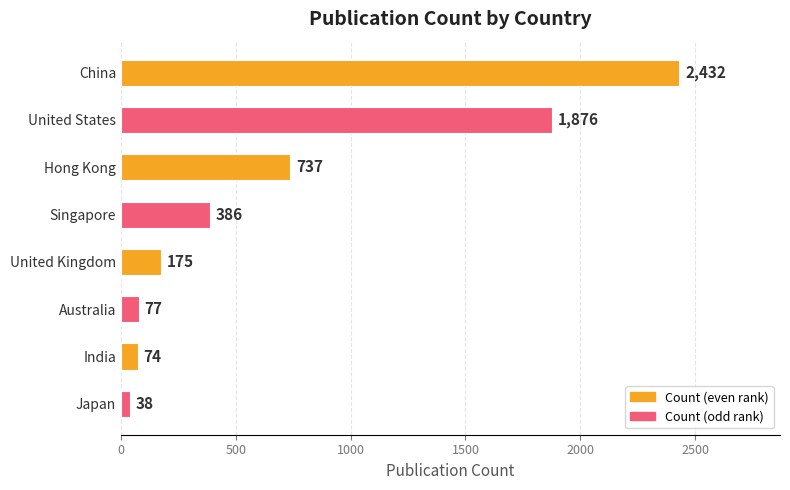

True or false: the data shows 1318 at Hong Kong.

False